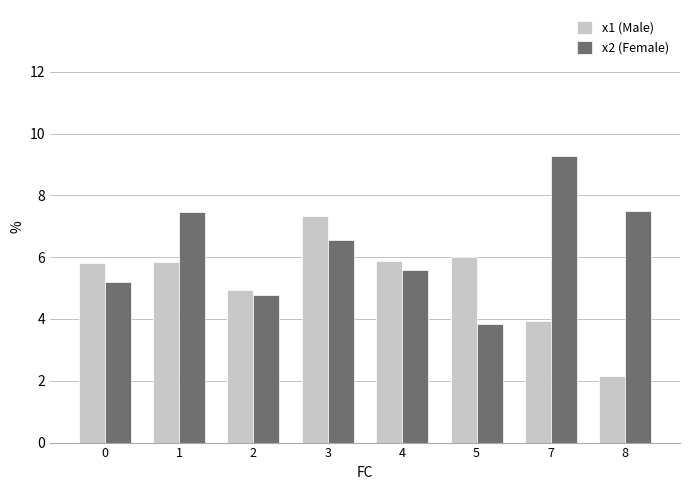

Which category has the highest value in the x1 (Male) series?

3